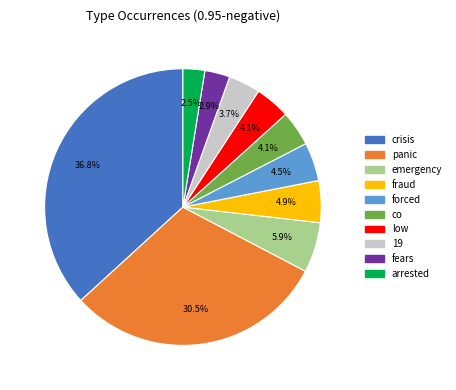

Between fraud and crisis, which is larger?

crisis